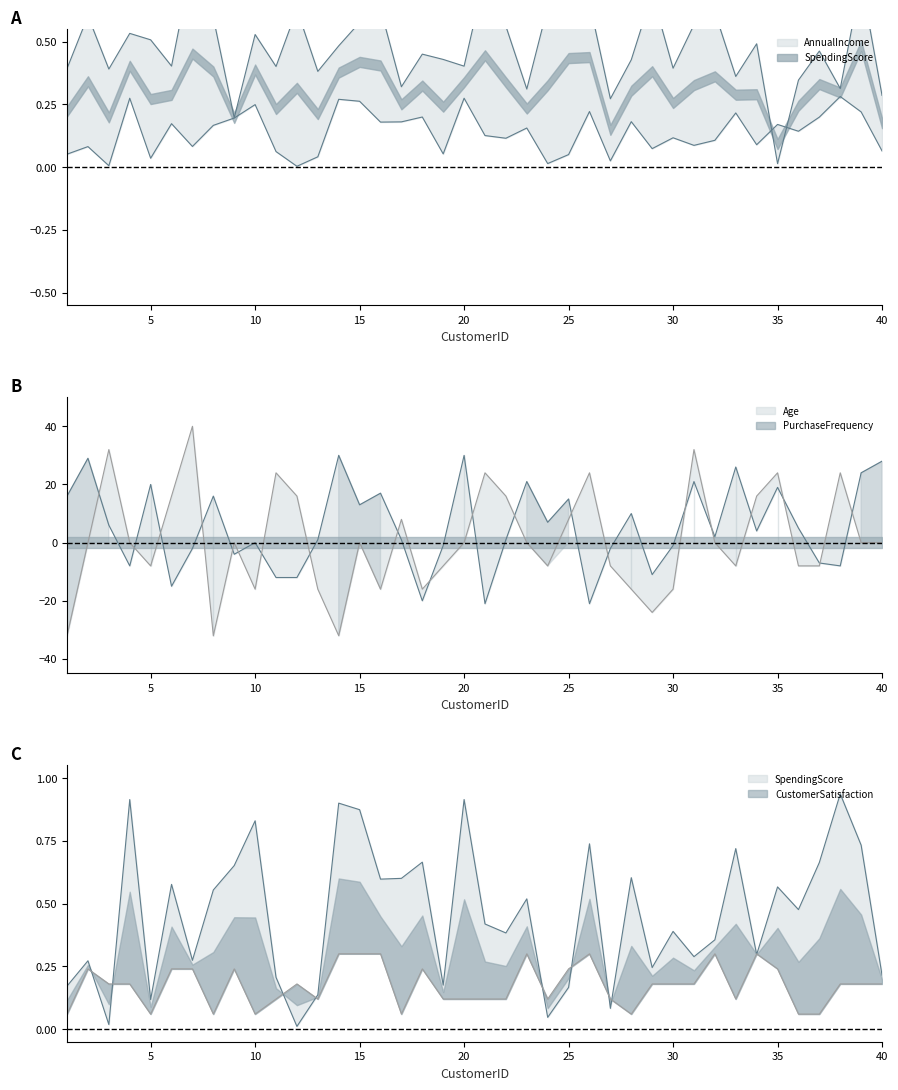

How many values in PurchaseFrequency are above zero?

14